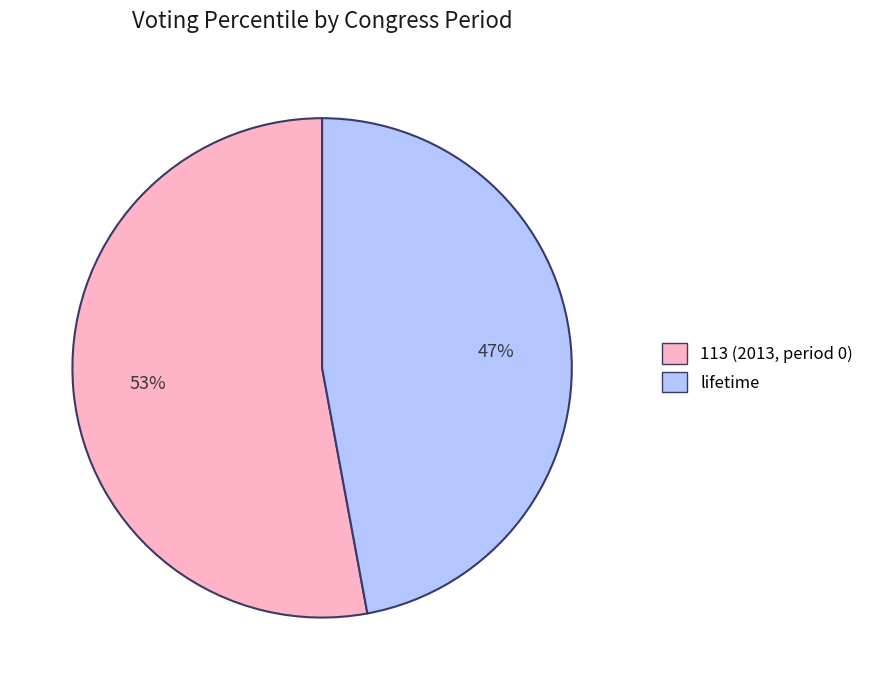

Between 113 (2013, period 0) and lifetime, which is larger?

113 (2013, period 0)